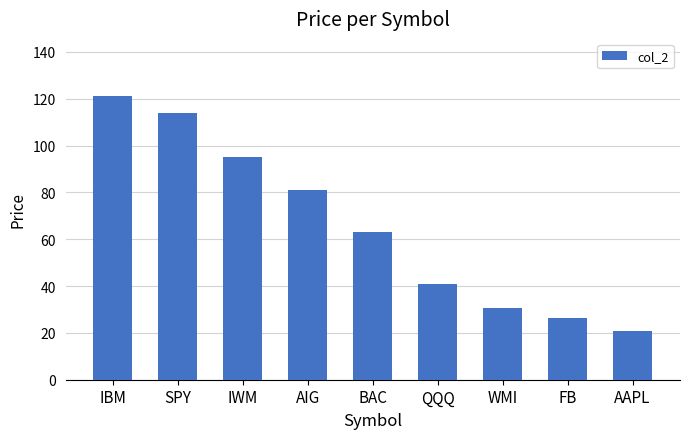

The chart shows a value of 81.0 at AIG. True or false?

True